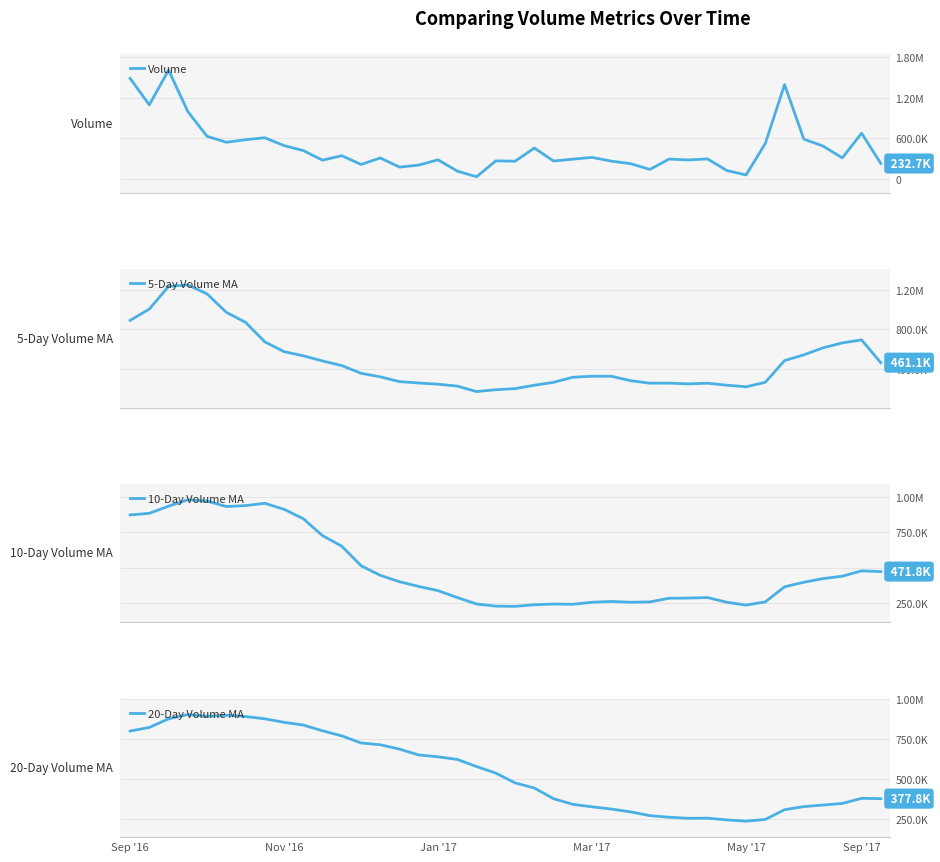

What is the label of the 34th point from the left?

33